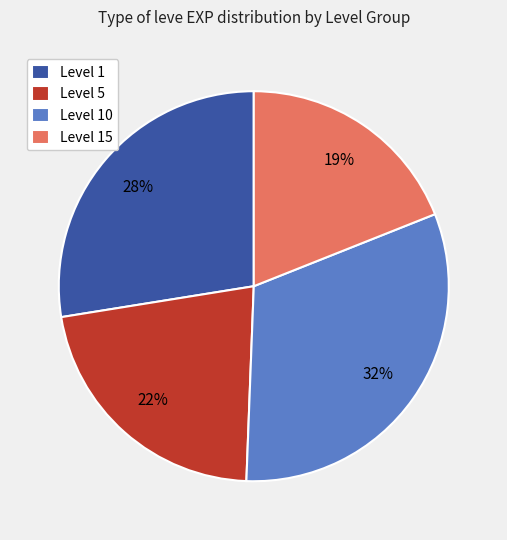

Which has a higher value, Level 1 or Level 5?

Level 1